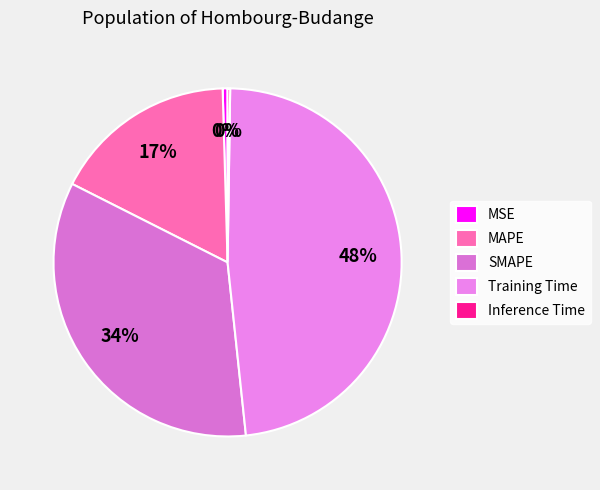

Do MAPE and SMAPE together represent more than half of the pie?

Yes